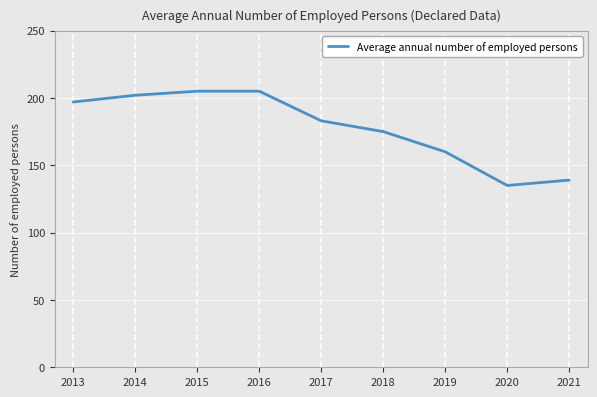

Which label corresponds to the smallest value in the chart?

2020